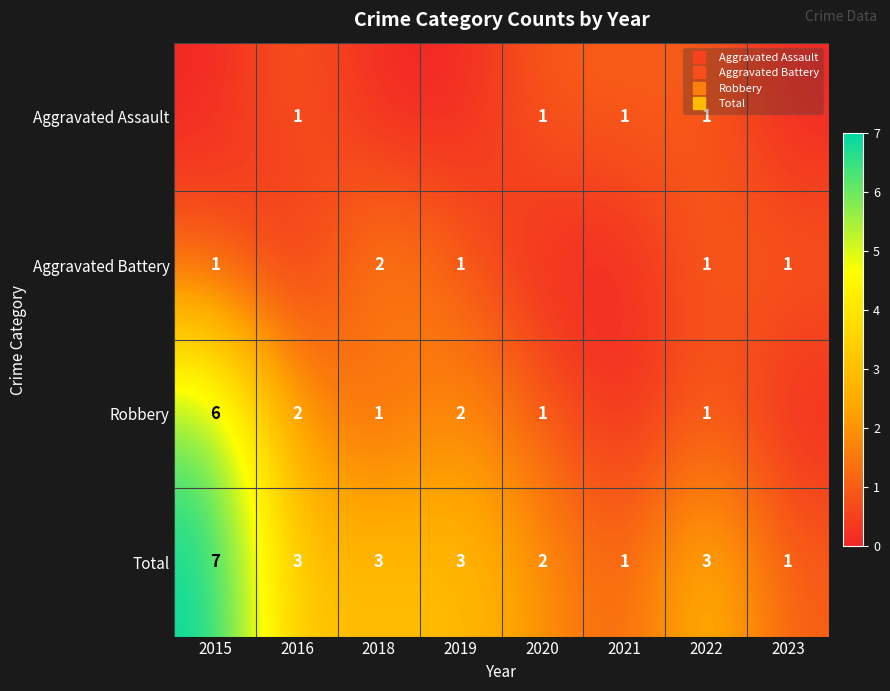

How many Total values are between 2 and 3?

5